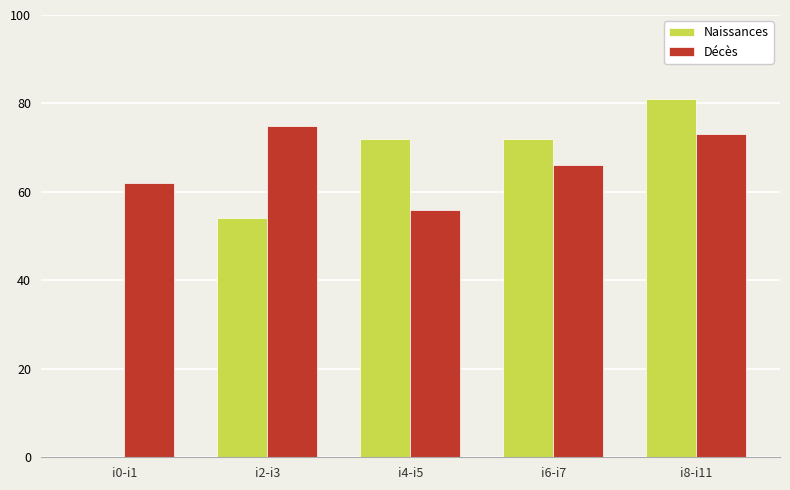

Reading left to right, list all the values displayed in this chart.

Naissances: 0	54	72	72	81
Décès: 62	75	56	66	73